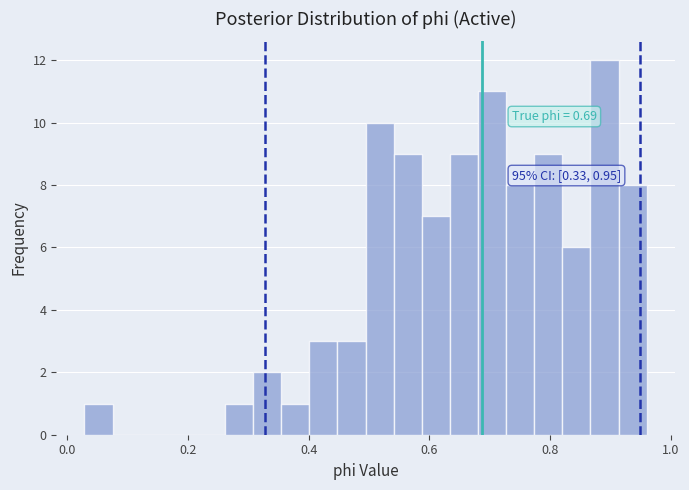

Around what value on the x-axis is the tallest bar? Give the approximate position of its centre, as read against the axis.

0.90